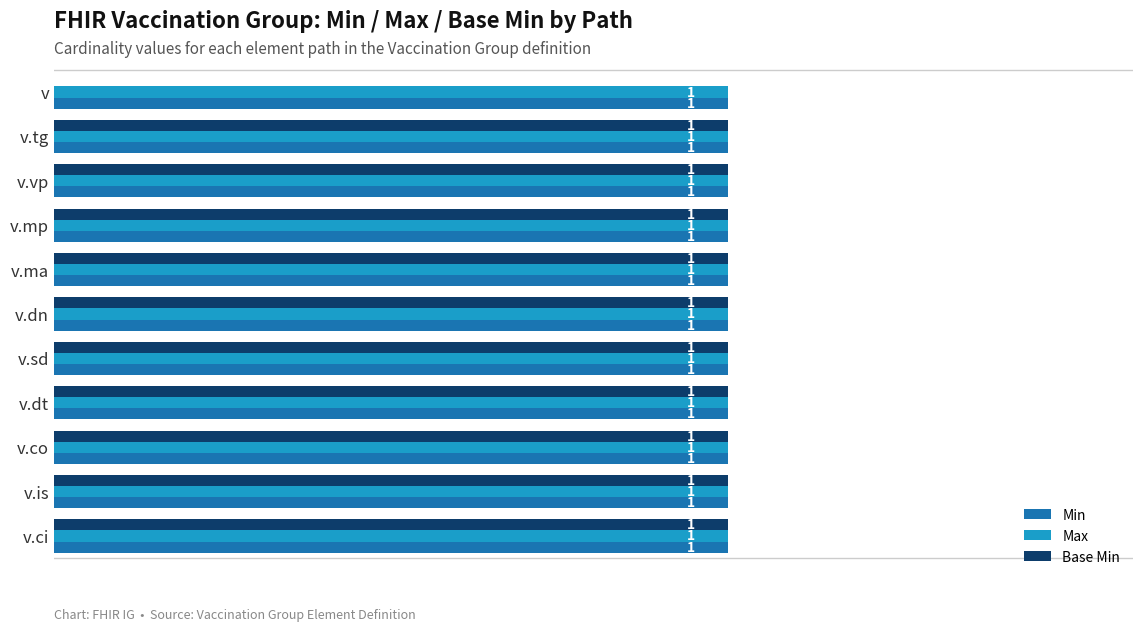

What is the total value across all series at v.dt?

3